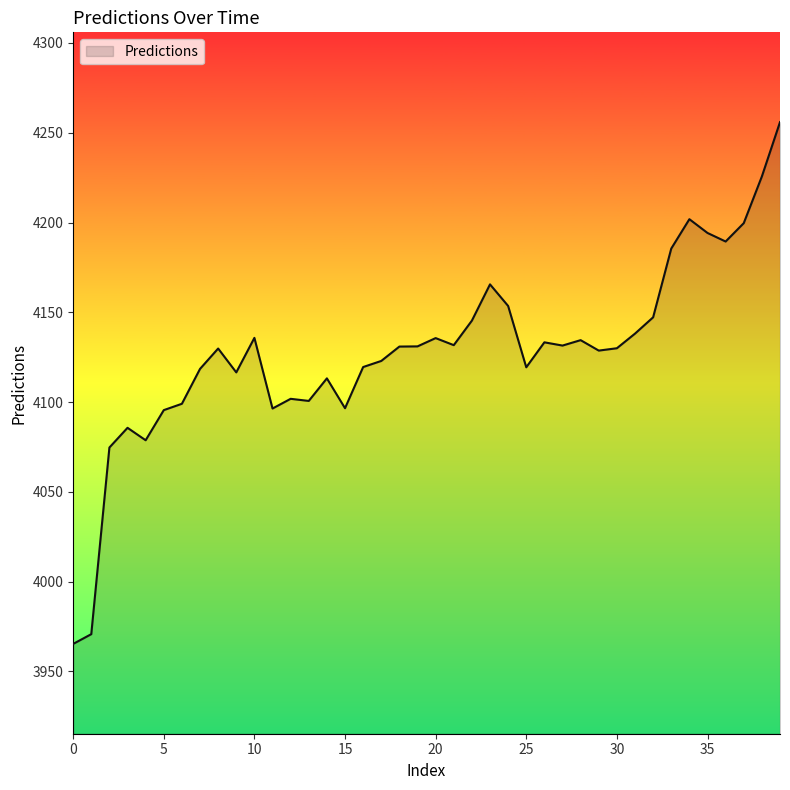

What is the maximum value shown in the chart?

4255.9